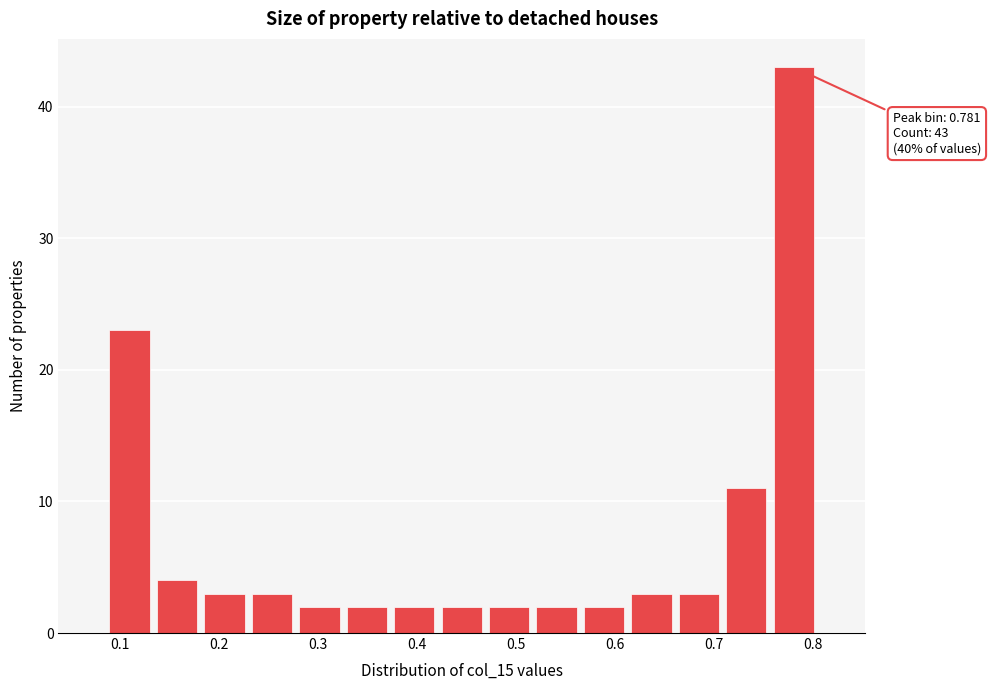

Which range on the x-axis has the tallest bar?

0.76 to 0.81